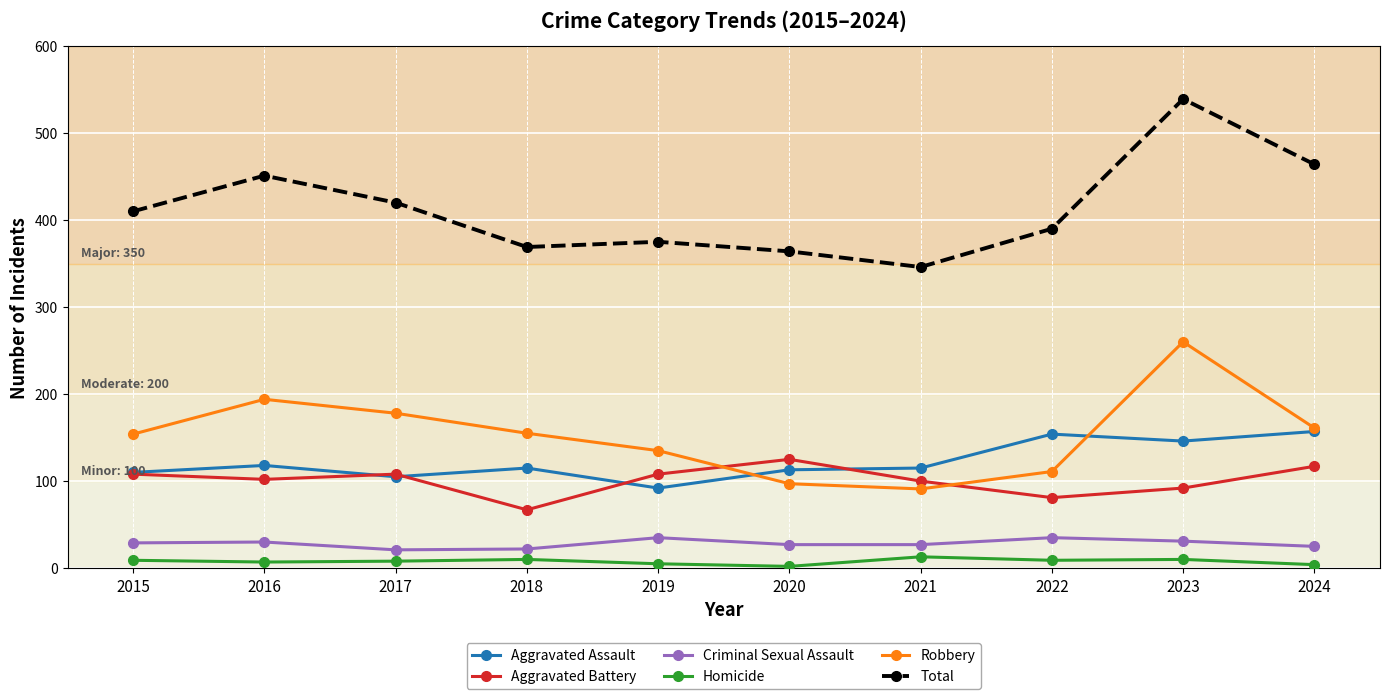

How many data points does each series have?

10